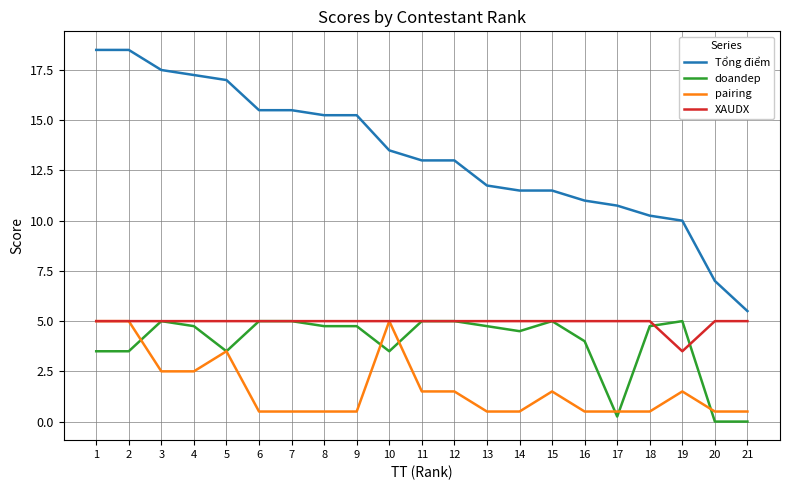

Which series has the largest range (max minus min)?

Tổng điểm